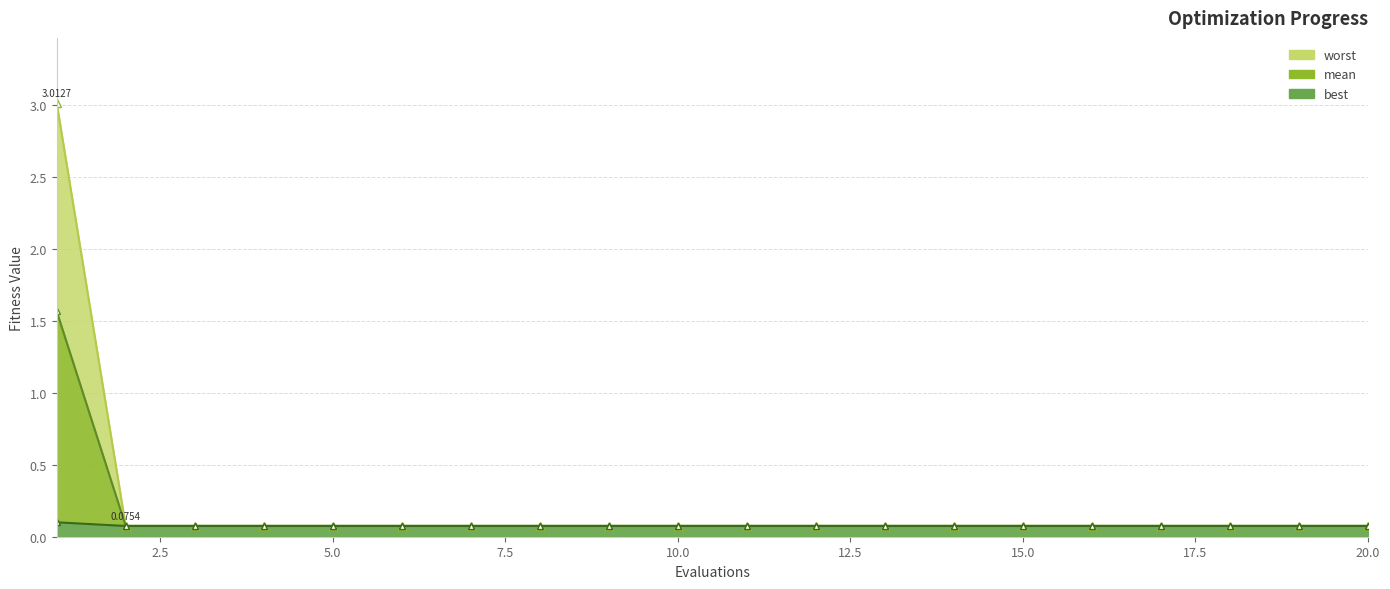

What are all the series names shown in the legend?

mean, best, worst